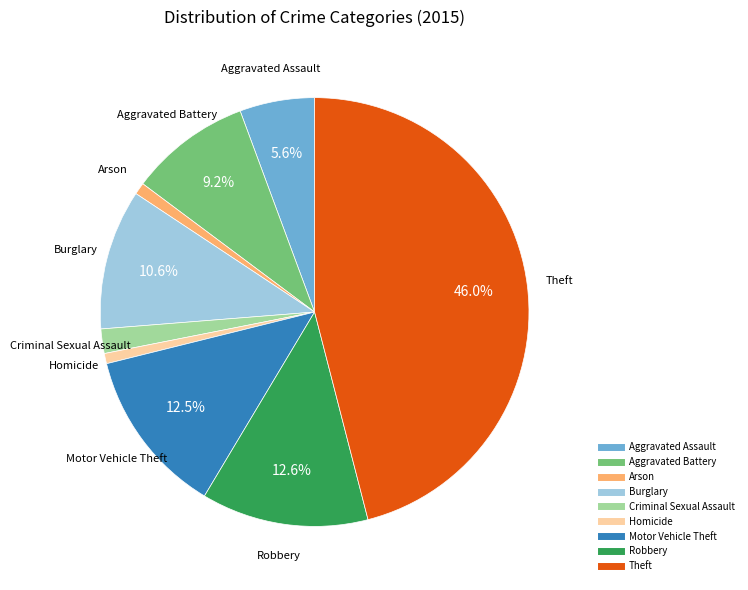

To the nearest percent, what is the combined percentage of Aggravated Battery and Homicide?

10%